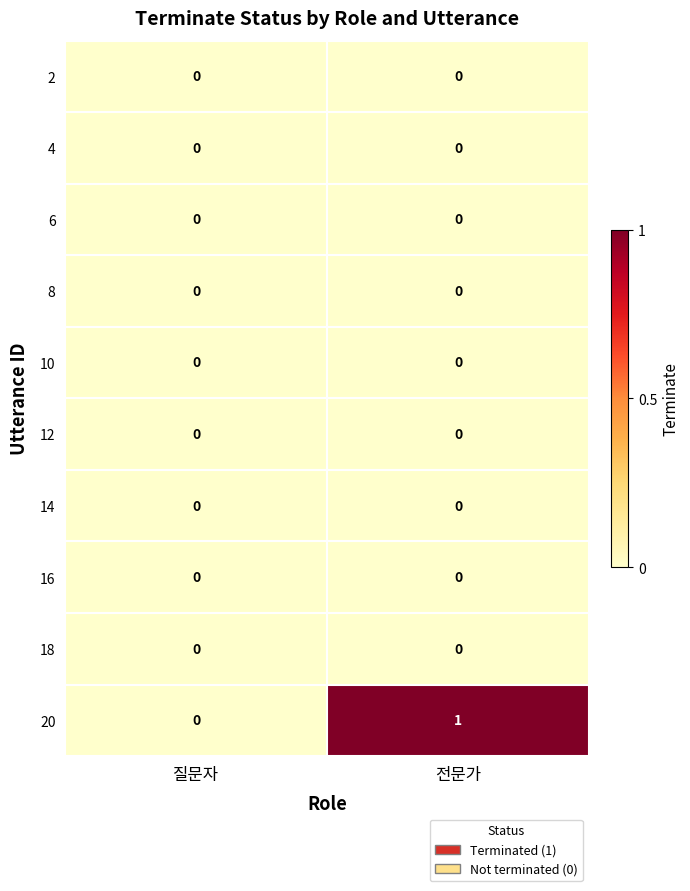

True or false: 10 has a value of 0 at 전문가.

True